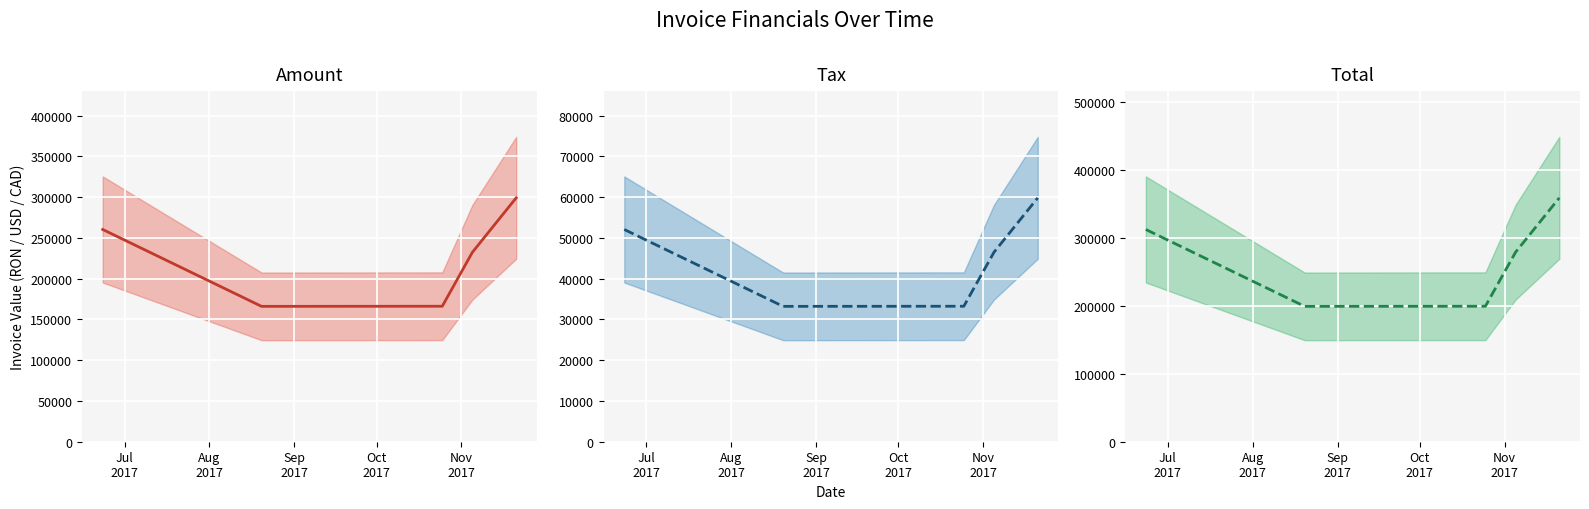

How many interior local valleys does the Total series have?

1